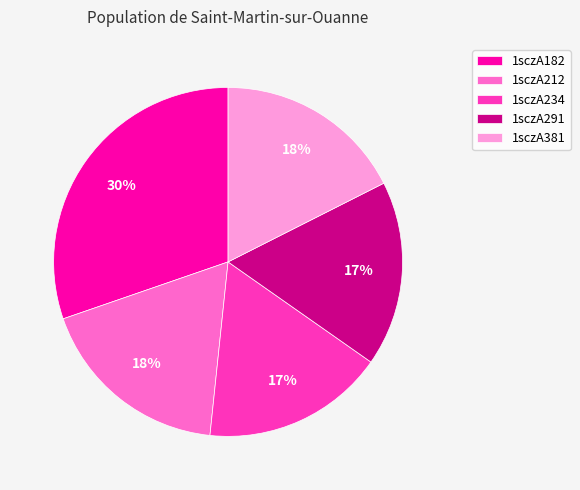

What is the largest slice in the pie chart?

1sczA182